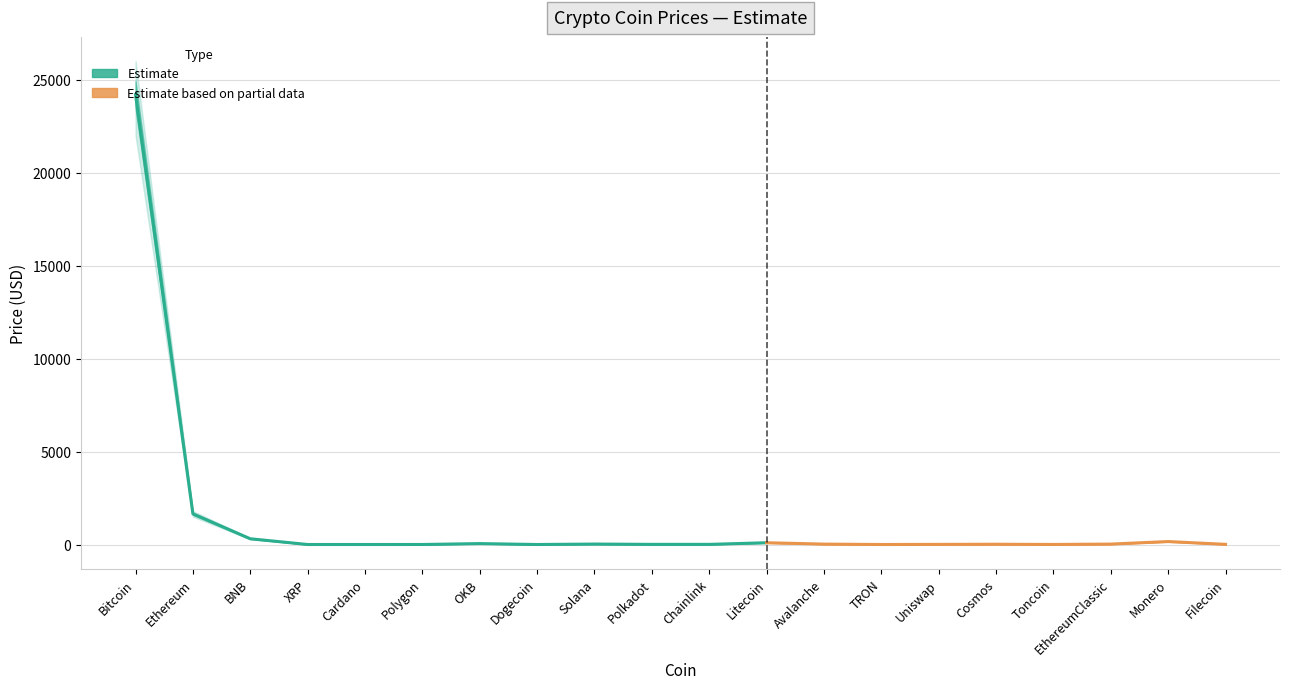

At Litecoin, list the series in order from largest to smallest.

Price_upper, Price, Price_lower